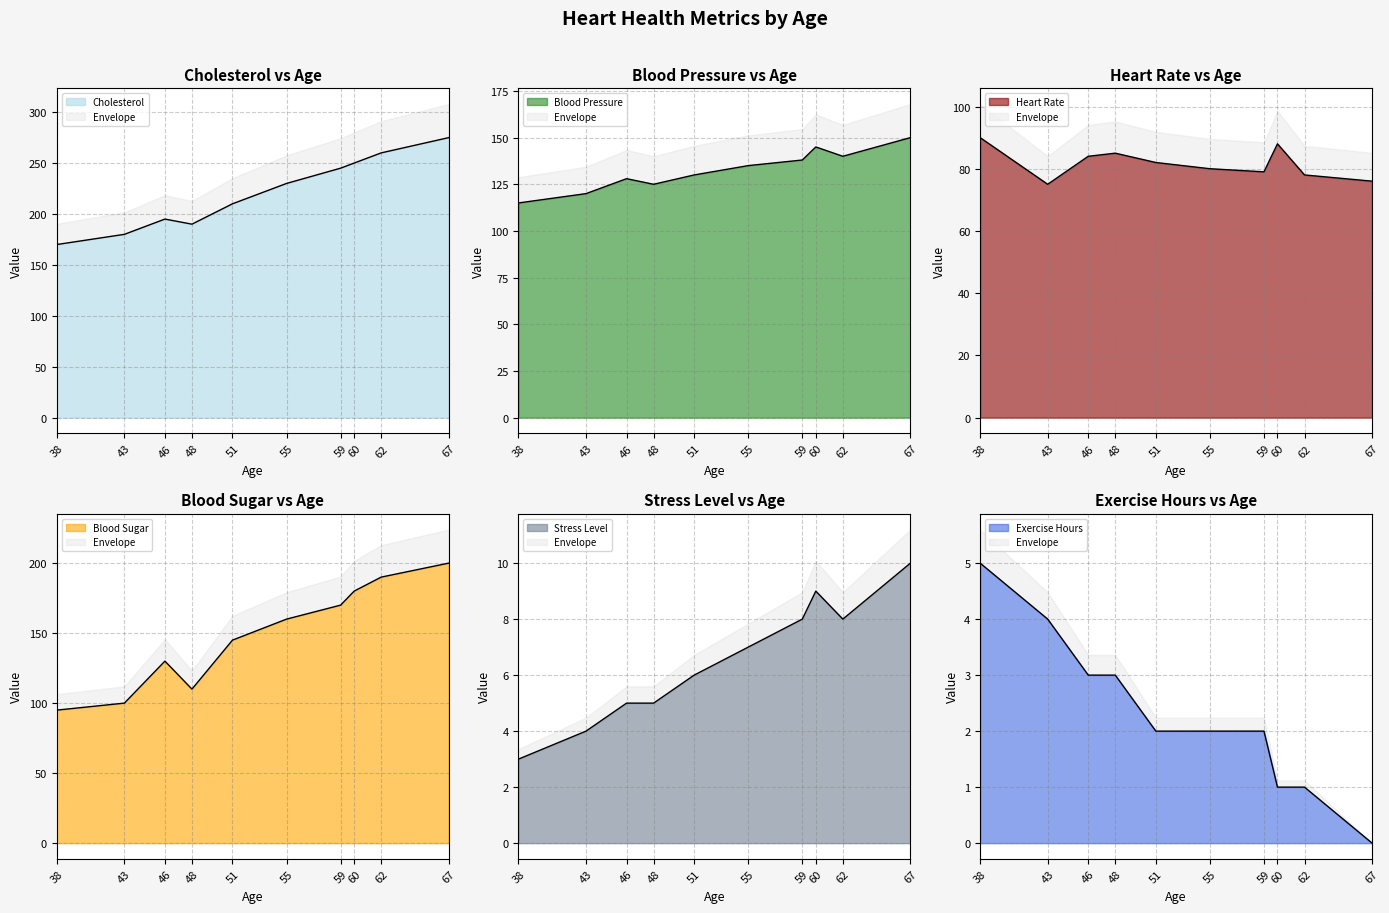

Reading right to left, extract all data points from this chart.

cholesterol: 275	260	250	245	230	210	190	195	180	170
blood_pressure: 150	140	145	138	135	130	125	128	120	115
heart_rate: 76	78	88	79	80	82	85	84	75	90
blood_sugar: 200	190	180	170	160	145	110	130	100	95
stress_level: 10	8	9	8	7	6	5	5	4	3
exercise_hours: 0	1	1	2	2	2	3	3	4	5